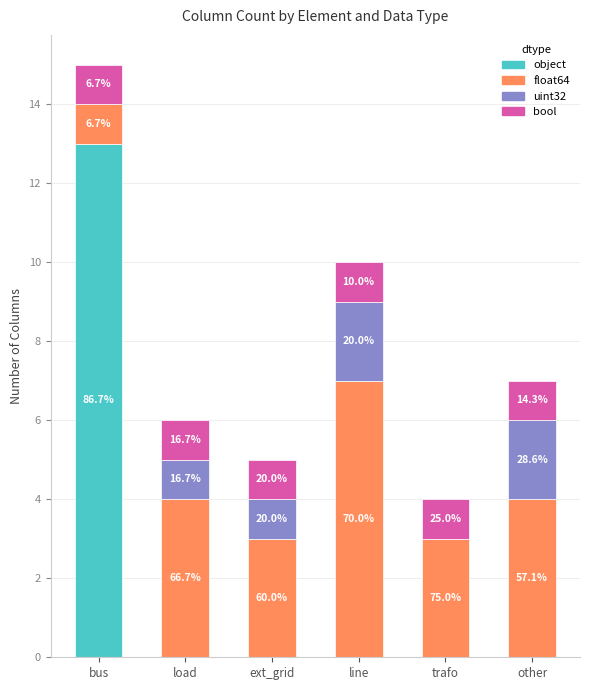

Are the bars horizontal?

No